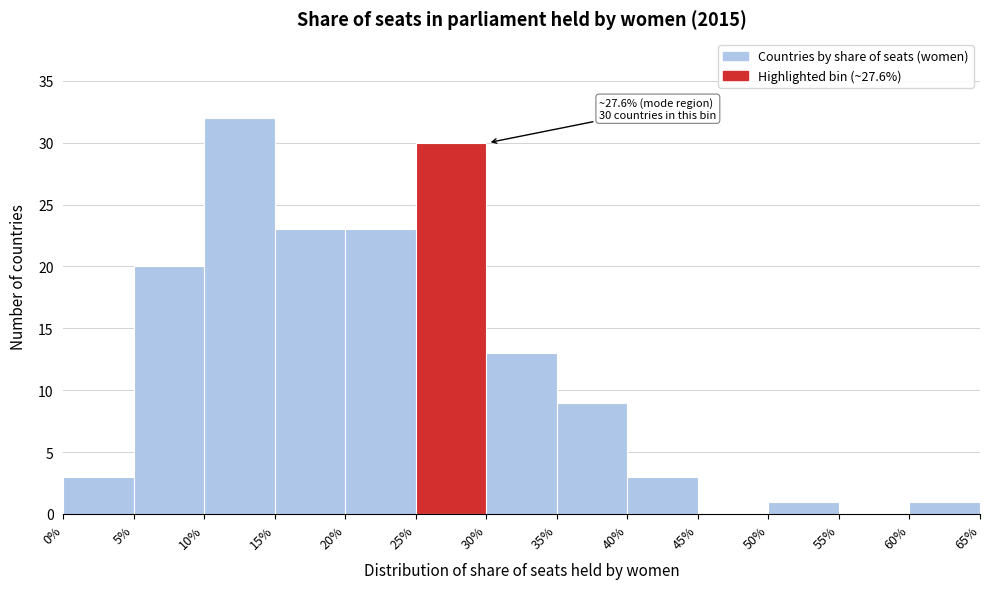

Over which range of the x-axis is the bar tallest?

10% to 15%